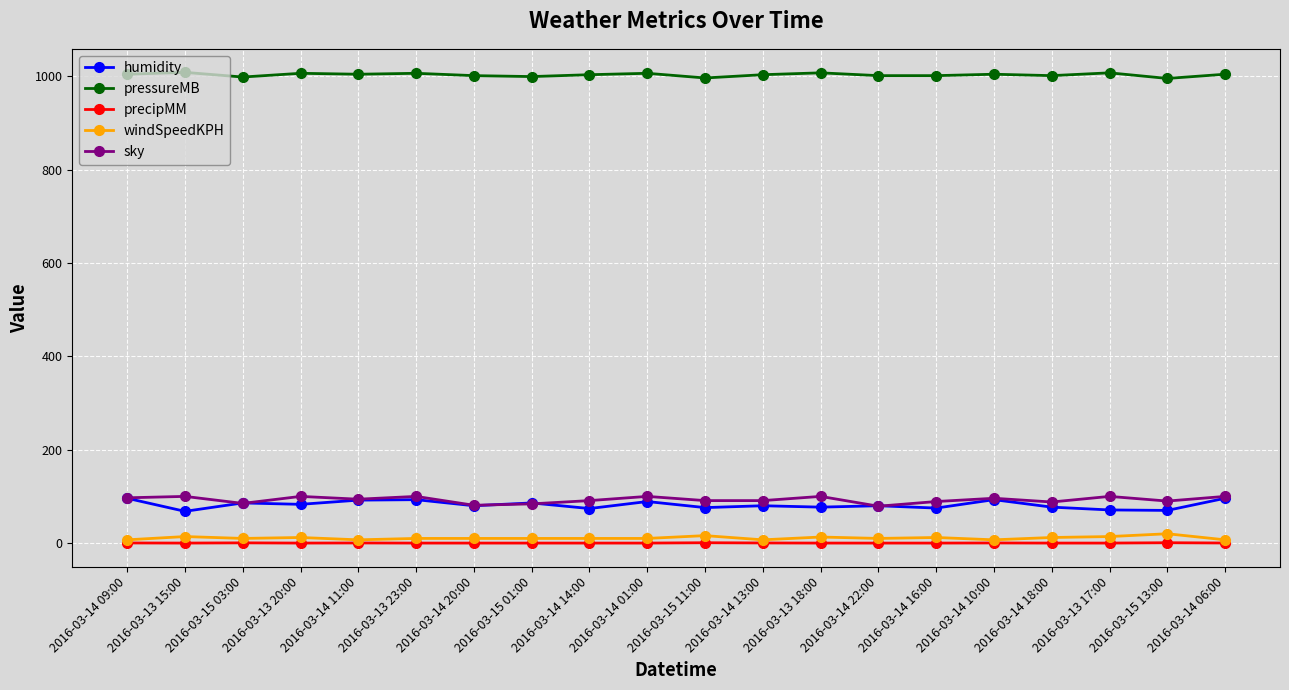

Which series has the largest total across all categories?

pressureMB